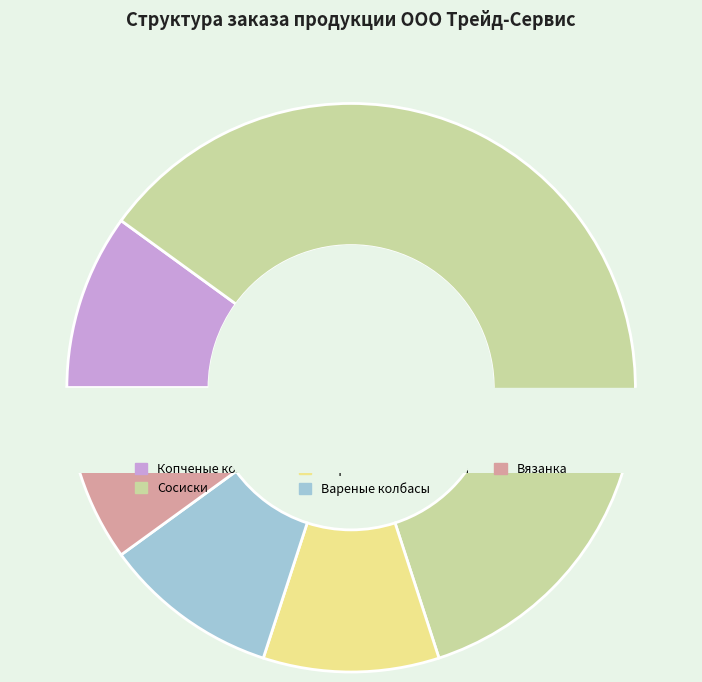

Rank the categories by value from highest to lowest.

Сосиски, Копченые колбасы, Сырокопченые колбасы, Вареные колбасы, Вязанка